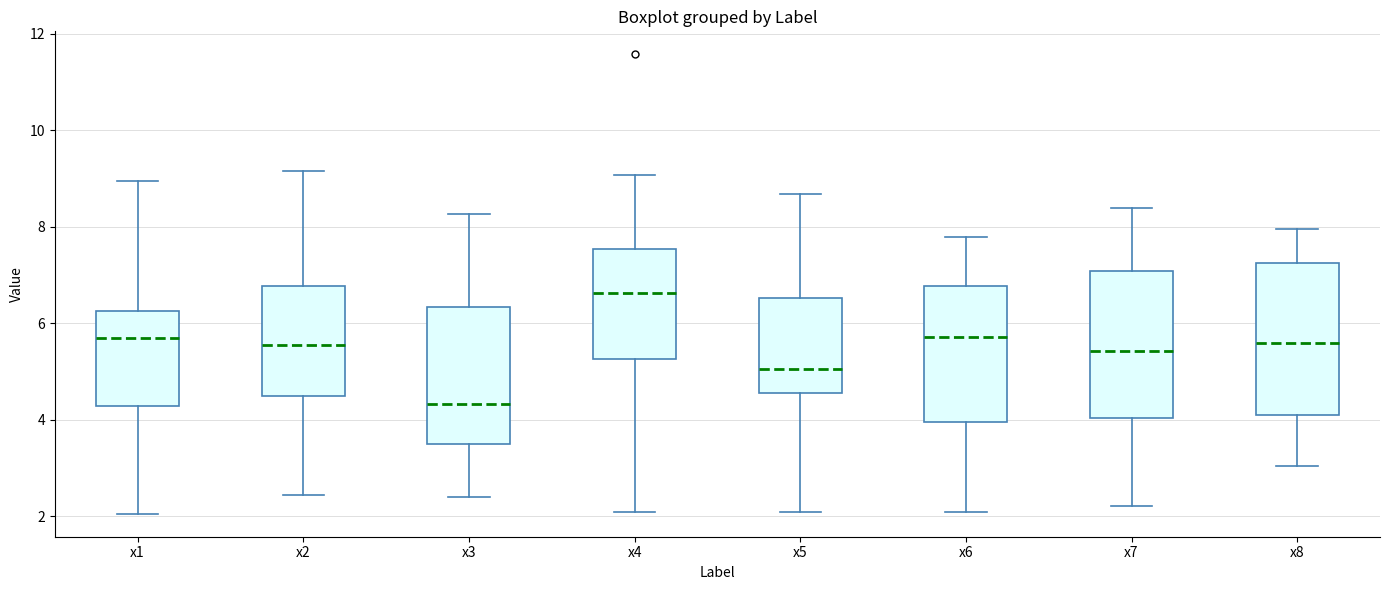

Where is the lower edge of the box for x7 on the y-axis? The values are not printed on the chart, so give them approximately, as read against the axis.

4.0